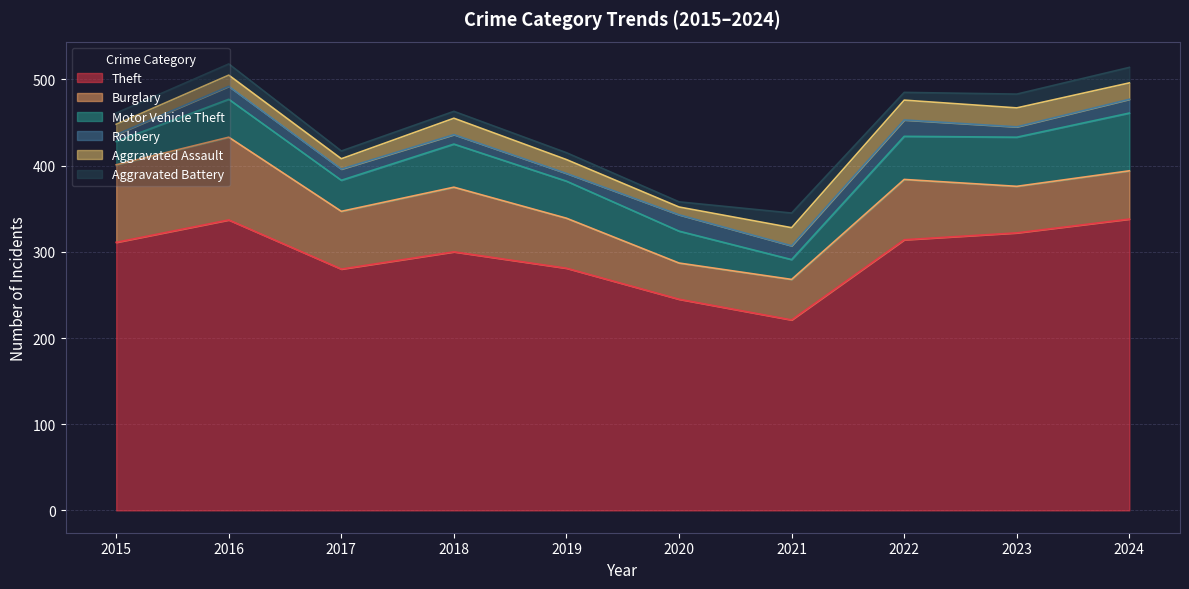

Count the number of data series in this chart.

6